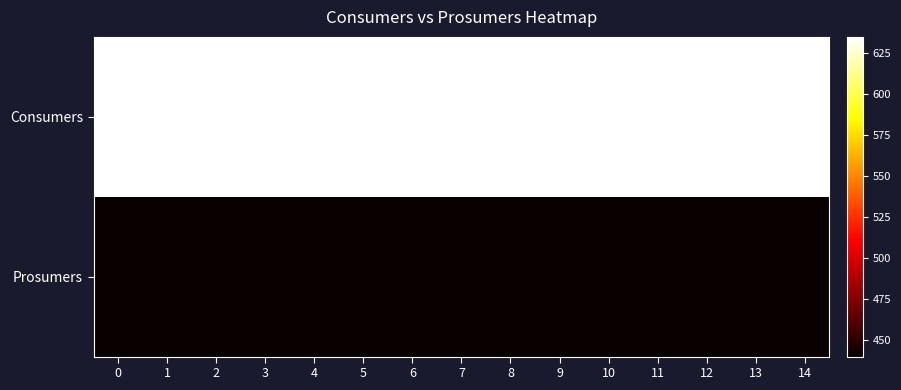

Rank the series by their average value, from highest to lowest.

row_0, row_1